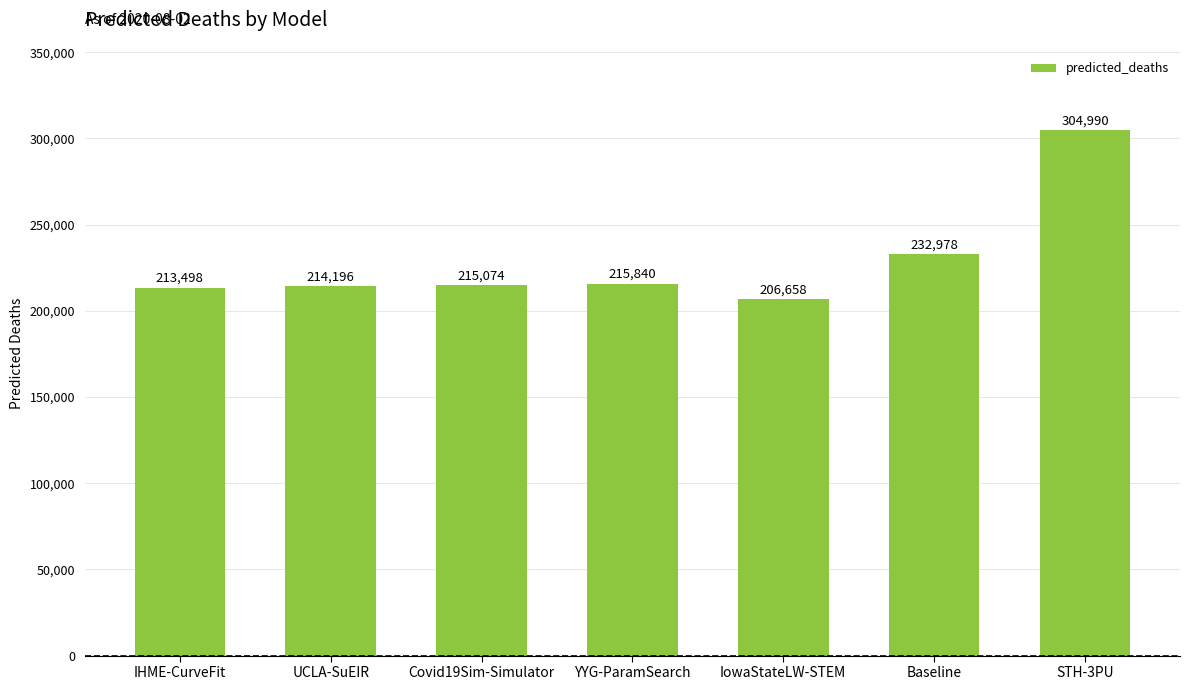

What is the difference between the maximum and minimum values?

98332.0